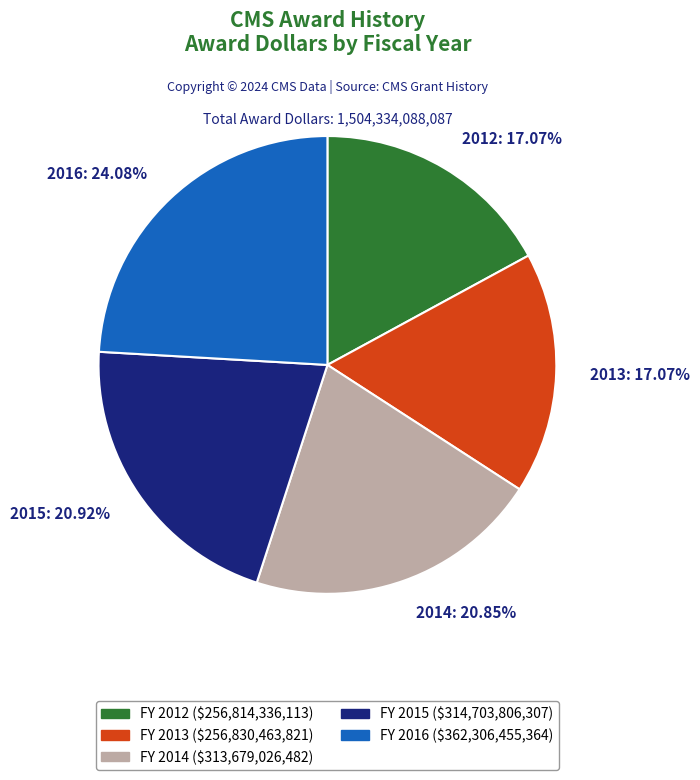

To the nearest percent, what is the average slice percentage?

20%